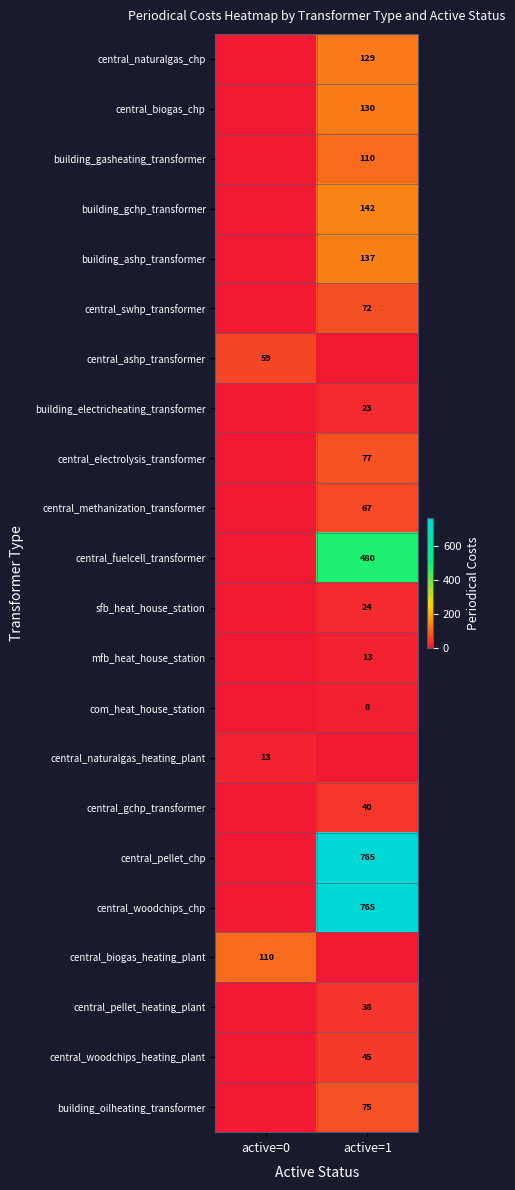

Is the value of central_biogas_chp at active=1 greater than the value of central_biogas_heating_plant at active=0?

Yes